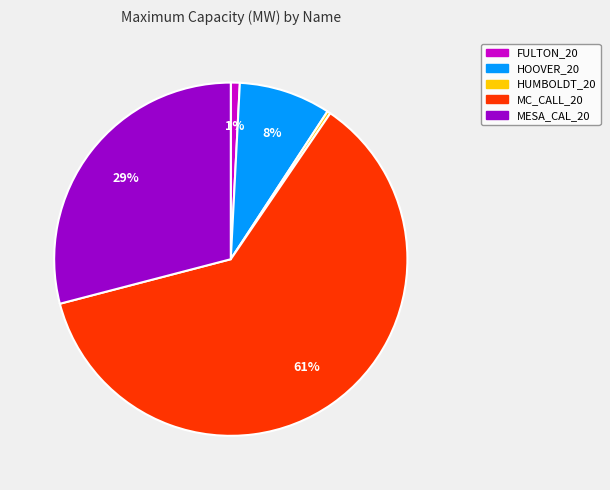

Which has a higher value, HUMBOLDT_20 or MC_CALL_20?

MC_CALL_20